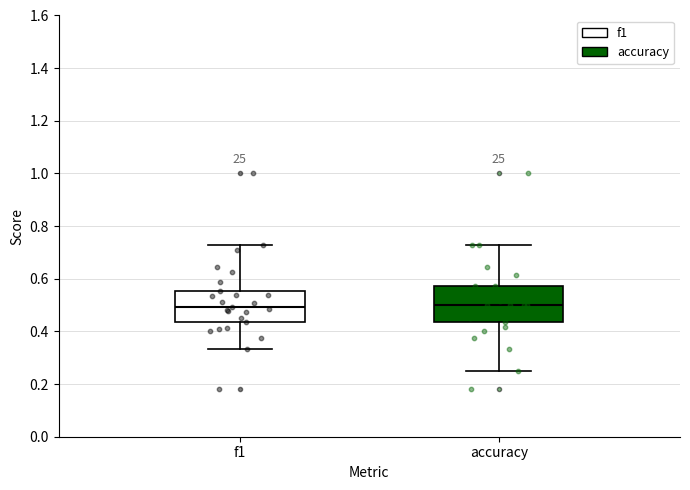

Reading left to right, read every box against the y-axis: the position of its median line, the range the box covers, and the ends of its whiskers. The values are not printed on the chart, so give them approximately, as read against the axis.

f1: median 0.50, box 0.44 to 0.56, whiskers 0.34 to 0.72
accuracy: median 0.50, box 0.44 to 0.58, whiskers 0.26 to 0.72